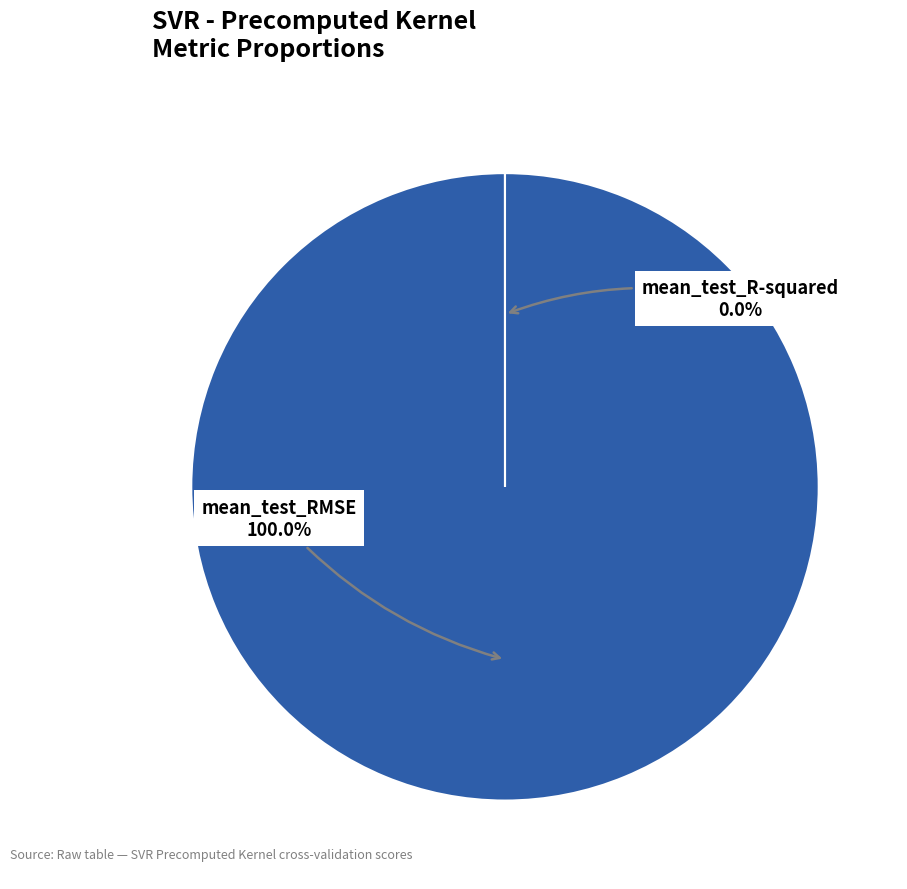

Which category has the biggest portion of the pie?

mean_test_RMSE